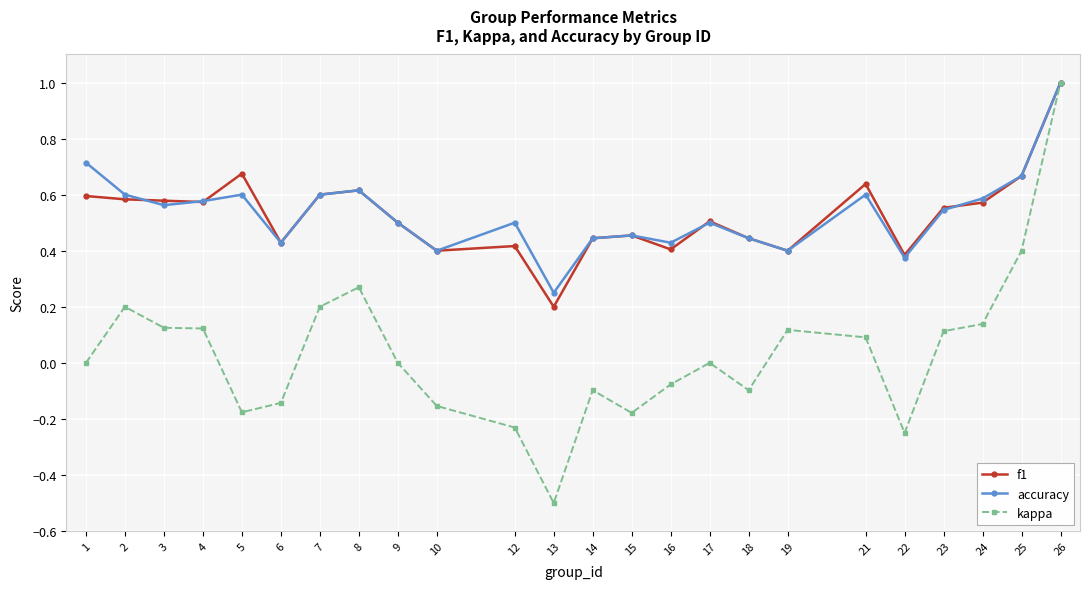

Which series changed the most between 5 and 14?

f1